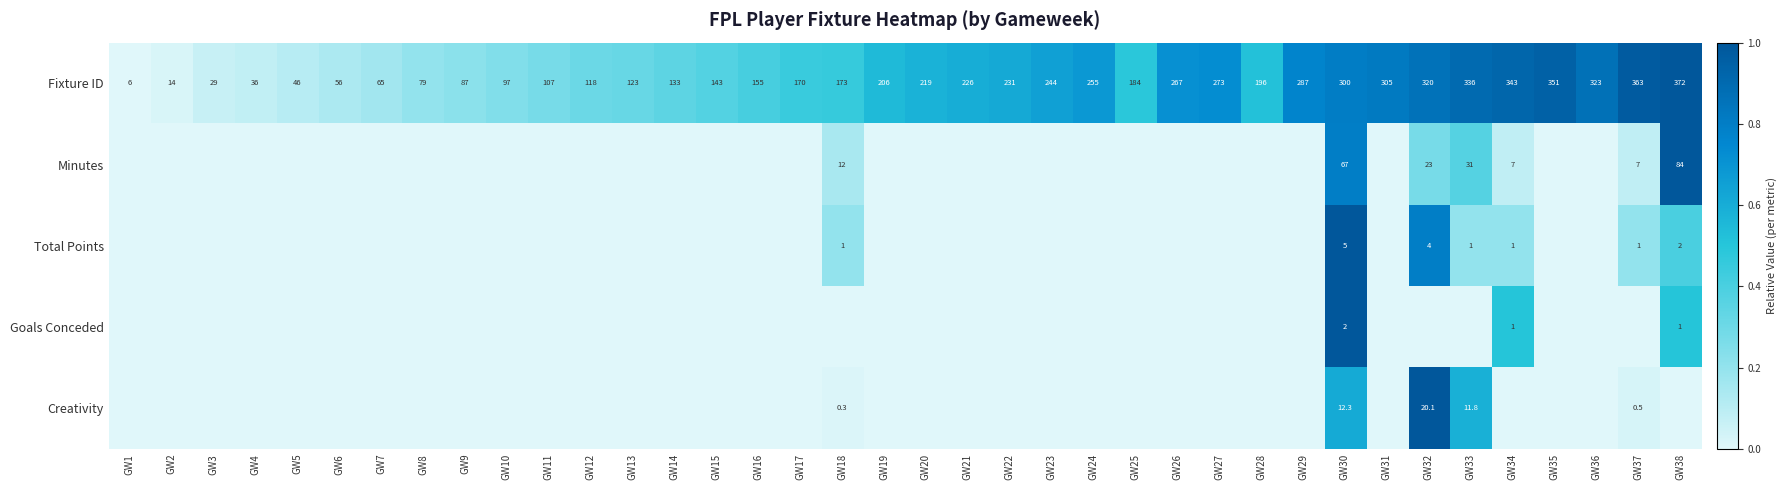

Is the value of Minutes at GW30 greater than the value of Creativity at GW33?

Yes